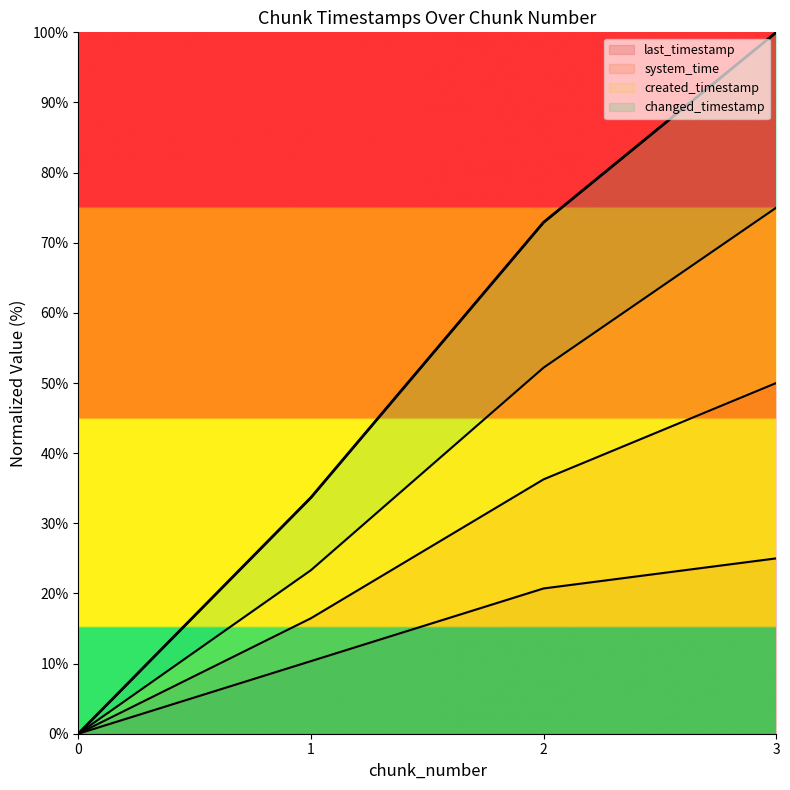

How many values exceed 72?

2